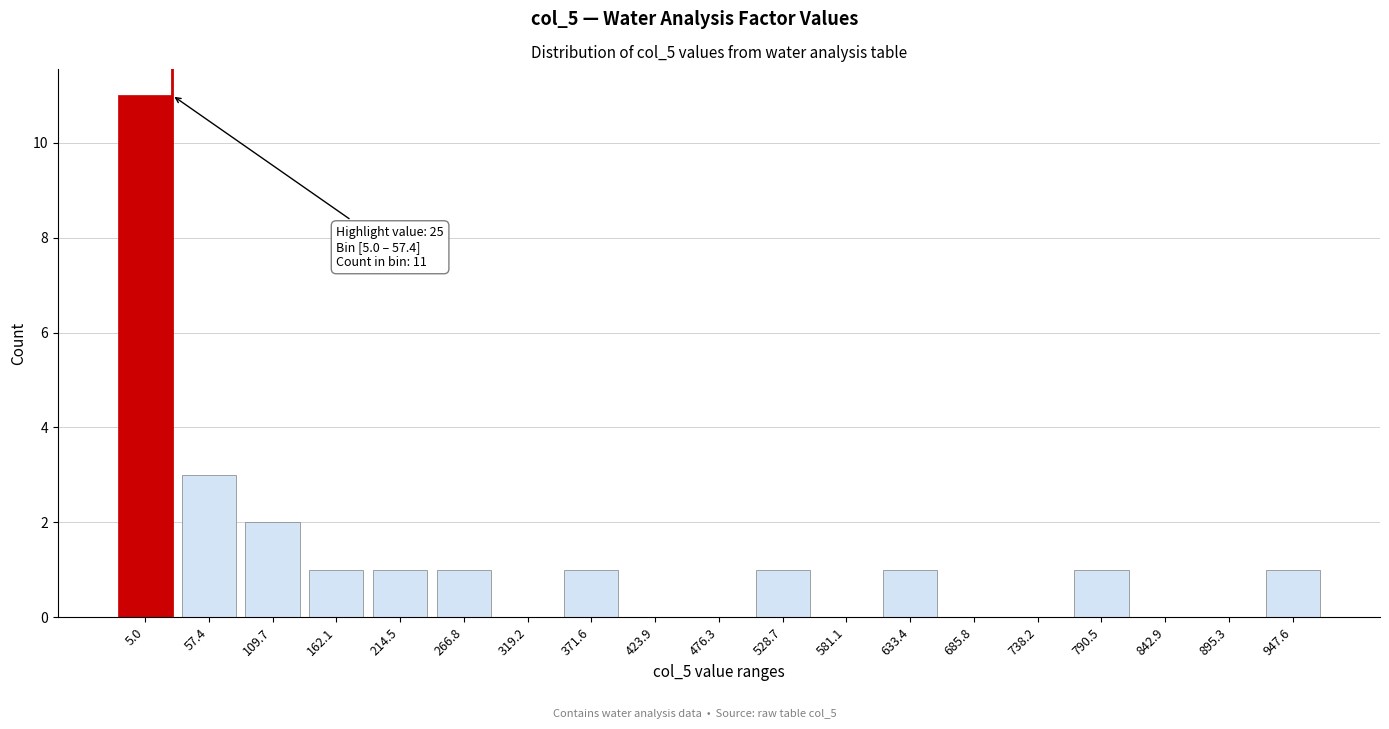

Reading left to right, what are all the values shown in this chart?

5.0=11	57.4=3	109.7=2	162.1=1	214.5=1	266.8=1	319.2=0	371.6=1	423.9=0	476.3=0	528.7=1	581.1=0	633.4=1	685.8=0	738.2=0	790.5=1	842.9=0	895.3=0	947.6=1